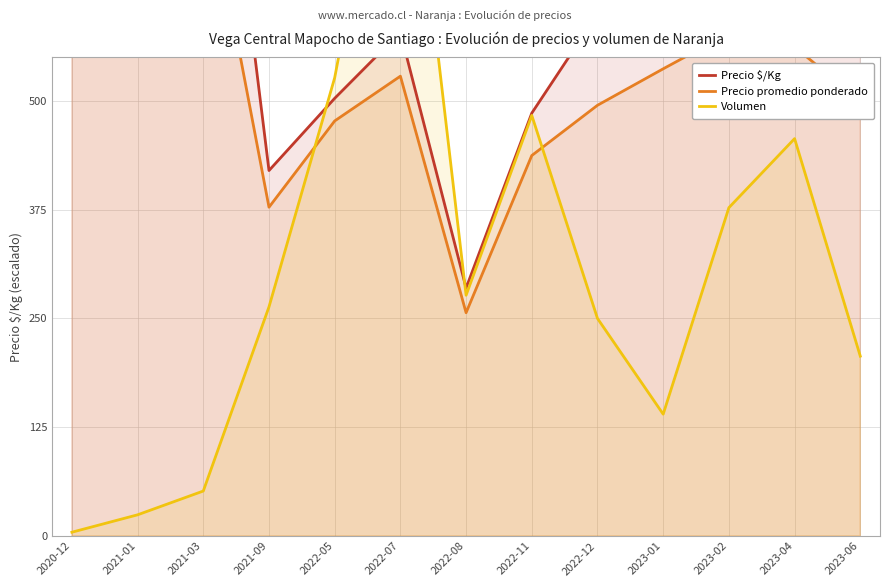

Which label corresponds to the largest value in the chart?

2020-12